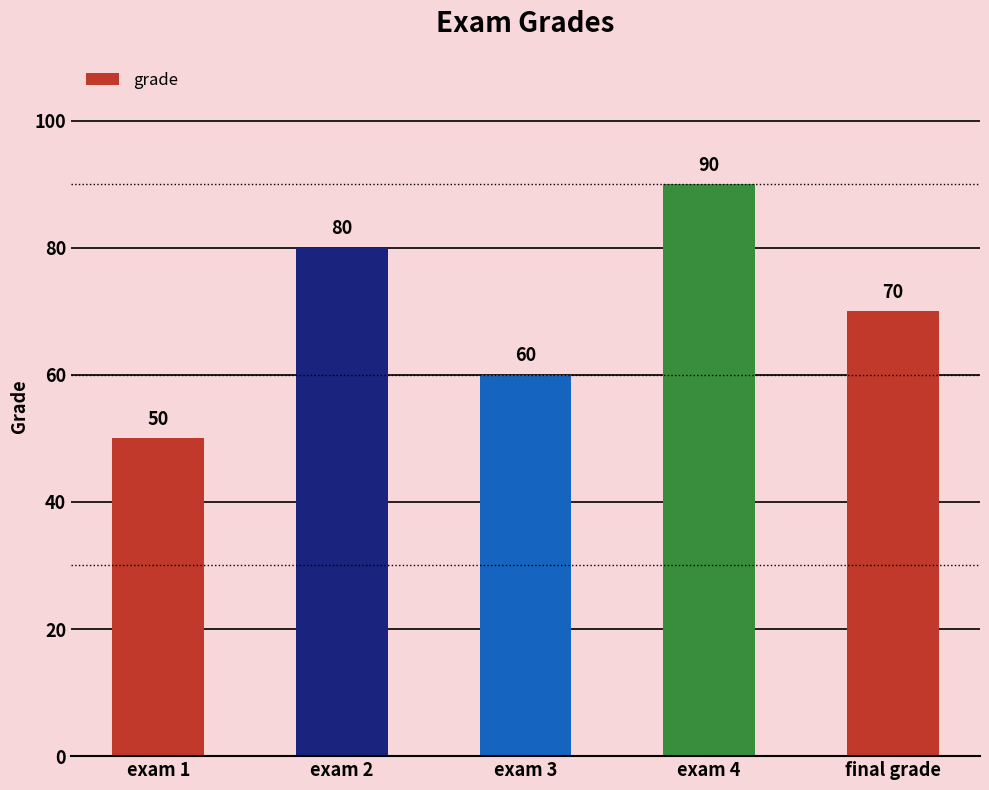

List the labels in order of value, largest first.

exam 4, exam 2, final grade, exam 3, exam 1